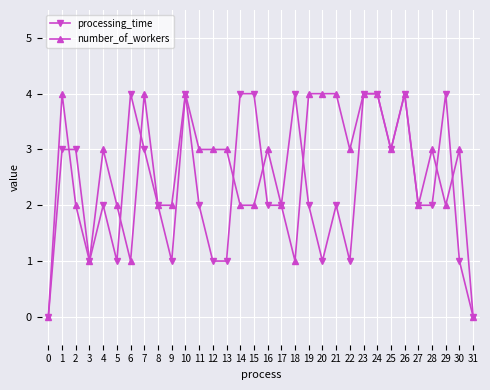

Is this an area chart (filled region under the line)?

No